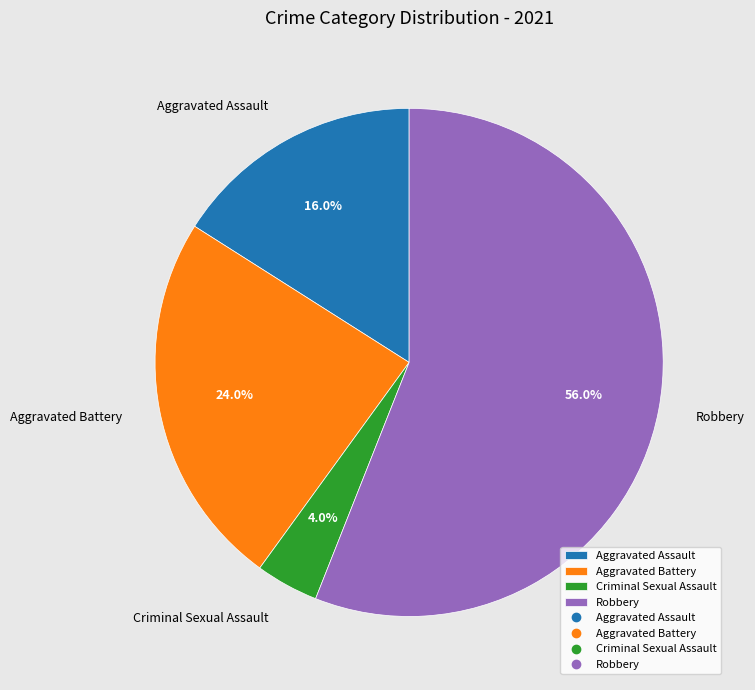

Approximately how many times larger is the value at Robbery compared to Aggravated Assault?

3.5